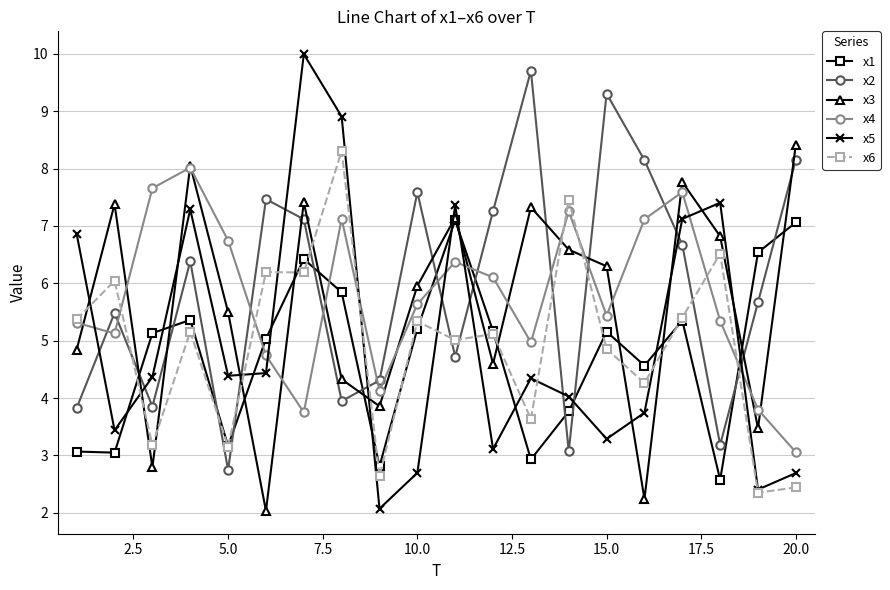

What is the difference between the maximum and minimum values in the x1 series?

4.5